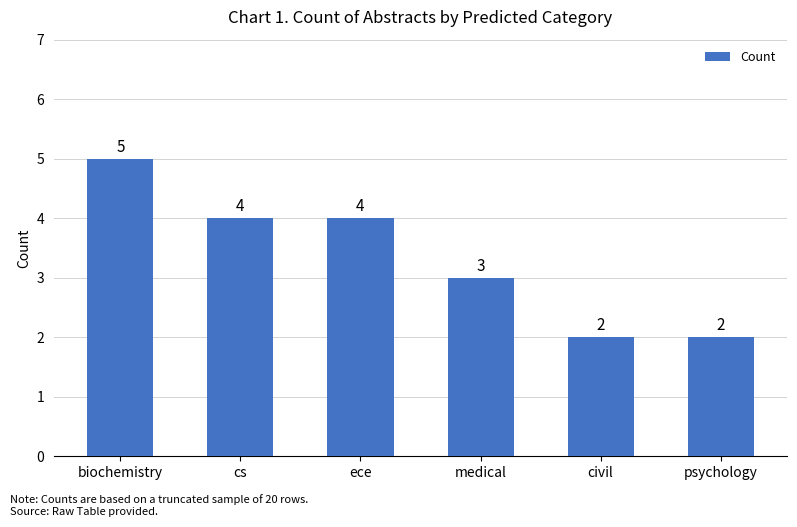

What is the minimum value shown in the chart?

2